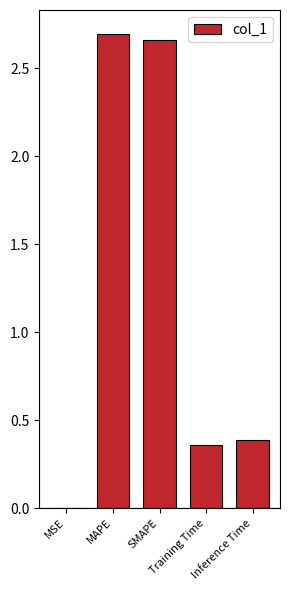

What is the sum of all values?

6.1